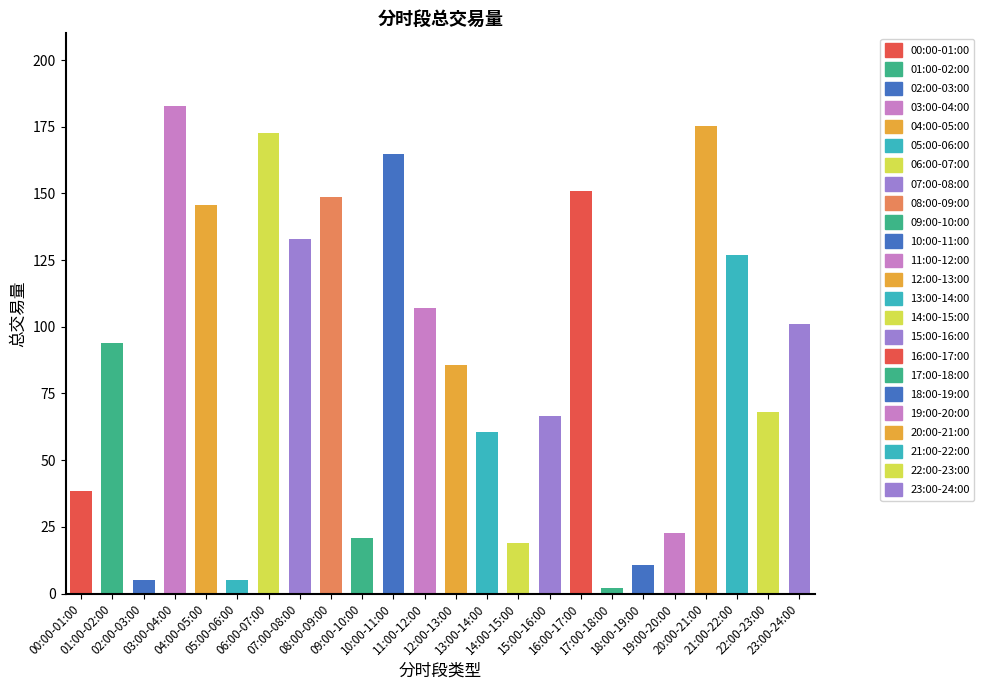

What is the ratio of the value at 15:00-16:00 to the value at 21:00-22:00?

0.5